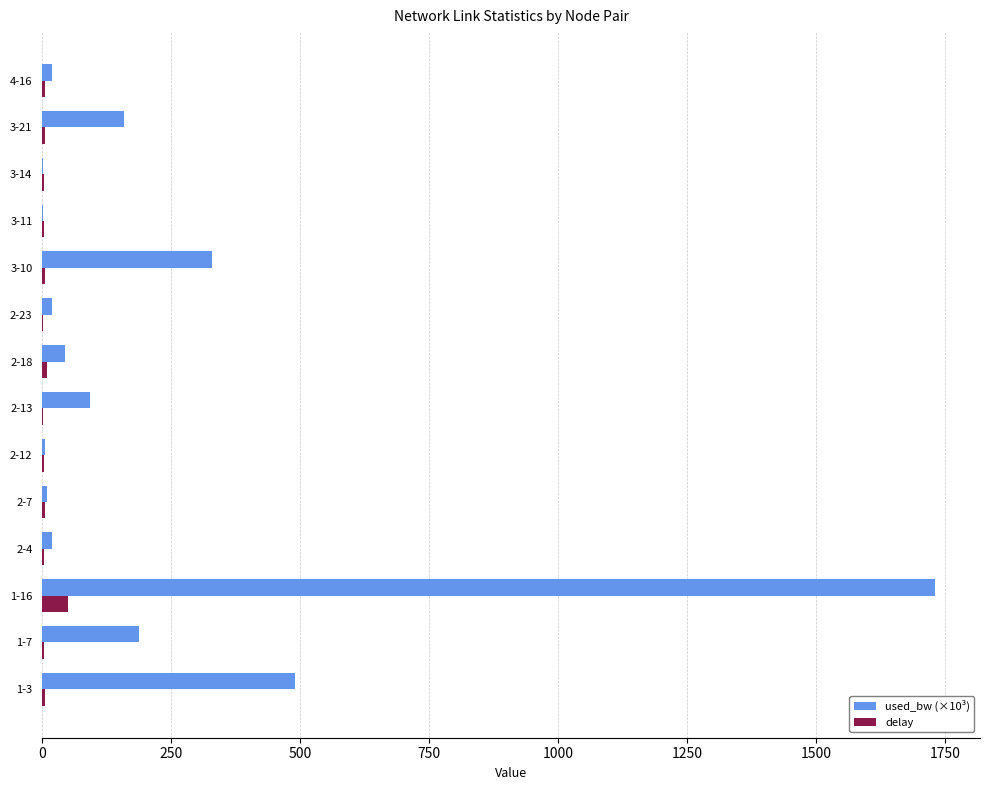

At which label does delay reach its peak?

1-16